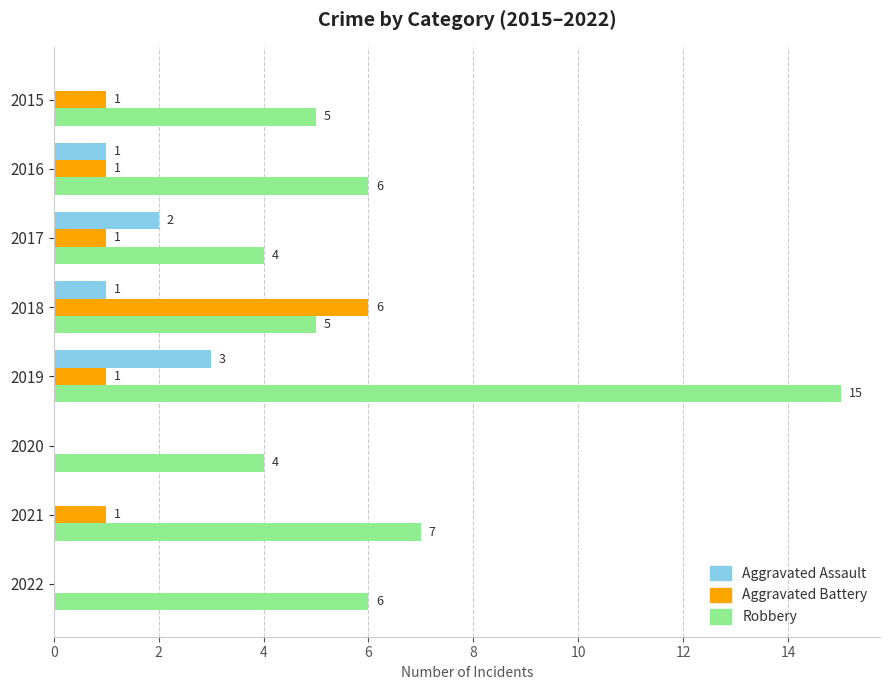

The Aggravated Assault series shows 0 at 2016. True or false?

False